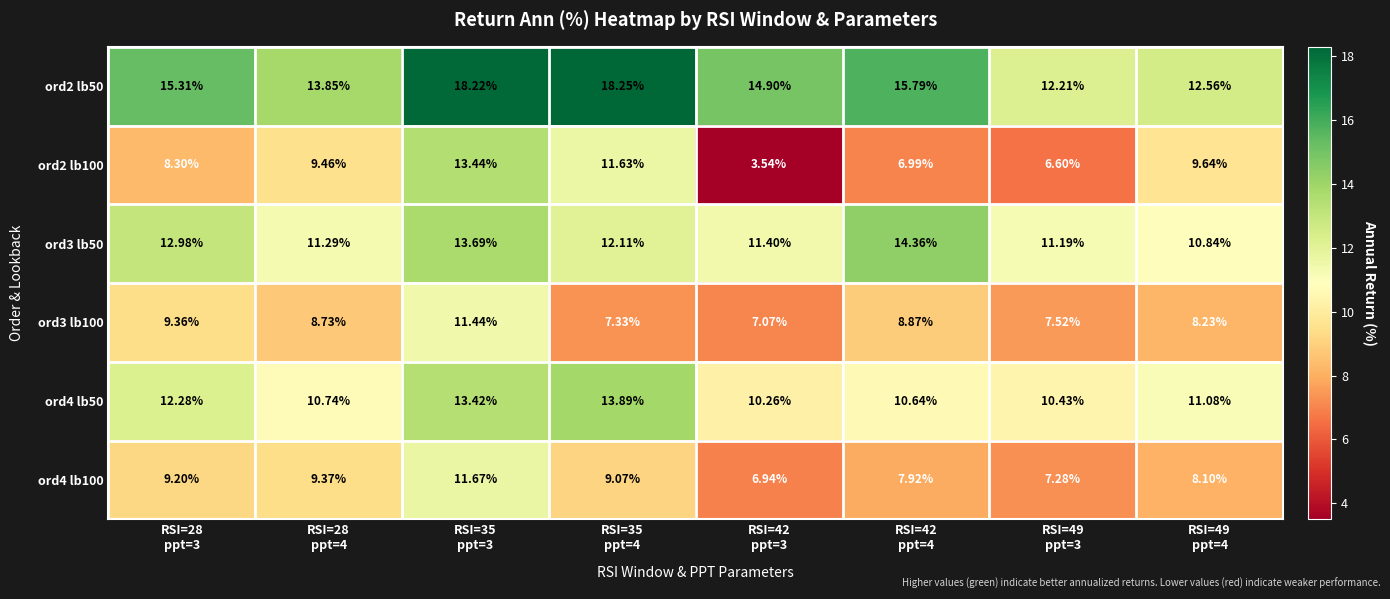

Reading left to right, what are all the values shown in this chart?

ord2 lb50: RSI=28
ppt=3=15.3	RSI=28
ppt=4=13.8	RSI=35
ppt=3=18.2	RSI=35
ppt=4=18.2	RSI=42
ppt=3=14.9	RSI=42
ppt=4=15.8	RSI=49
ppt=3=12.2	RSI=49
ppt=4=12.6
ord2 lb100: RSI=28
ppt=3=8.3	RSI=28
ppt=4=9.5	RSI=35
ppt=3=13.4	RSI=35
ppt=4=11.6	RSI=42
ppt=3=3.5	RSI=42
ppt=4=7.0	RSI=49
ppt=3=6.6	RSI=49
ppt=4=9.6
ord3 lb50: RSI=28
ppt=3=13.0	RSI=28
ppt=4=11.3	RSI=35
ppt=3=13.7	RSI=35
ppt=4=12.1	RSI=42
ppt=3=11.4	RSI=42
ppt=4=14.4	RSI=49
ppt=3=11.2	RSI=49
ppt=4=10.8
ord3 lb100: RSI=28
ppt=3=9.4	RSI=28
ppt=4=8.7	RSI=35
ppt=3=11.4	RSI=35
ppt=4=7.3	RSI=42
ppt=3=7.1	RSI=42
ppt=4=8.9	RSI=49
ppt=3=7.5	RSI=49
ppt=4=8.2
ord4 lb50: RSI=28
ppt=3=12.3	RSI=28
ppt=4=10.7	RSI=35
ppt=3=13.4	RSI=35
ppt=4=13.9	RSI=42
ppt=3=10.3	RSI=42
ppt=4=10.6	RSI=49
ppt=3=10.4	RSI=49
ppt=4=11.1
ord4 lb100: RSI=28
ppt=3=9.2	RSI=28
ppt=4=9.4	RSI=35
ppt=3=11.7	RSI=35
ppt=4=9.1	RSI=42
ppt=3=6.9	RSI=42
ppt=4=7.9	RSI=49
ppt=3=7.3	RSI=49
ppt=4=8.1